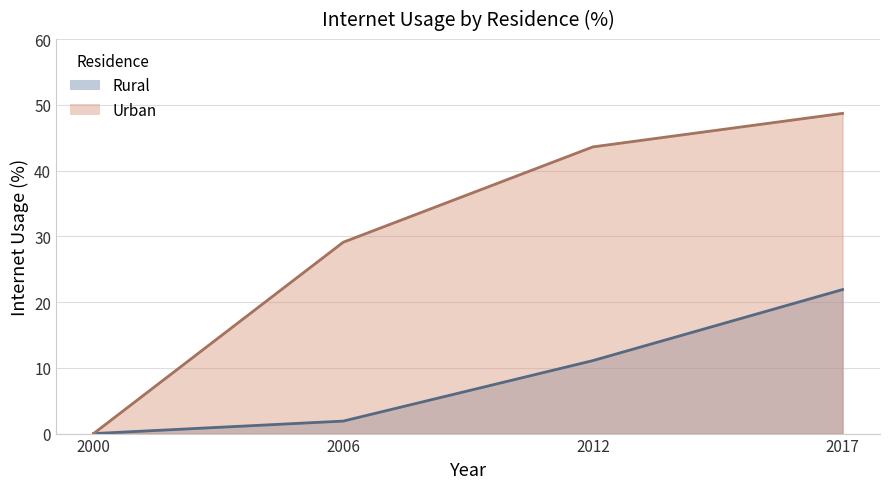

What is the sum of the Urban values at 2012 and 2017?

92.3